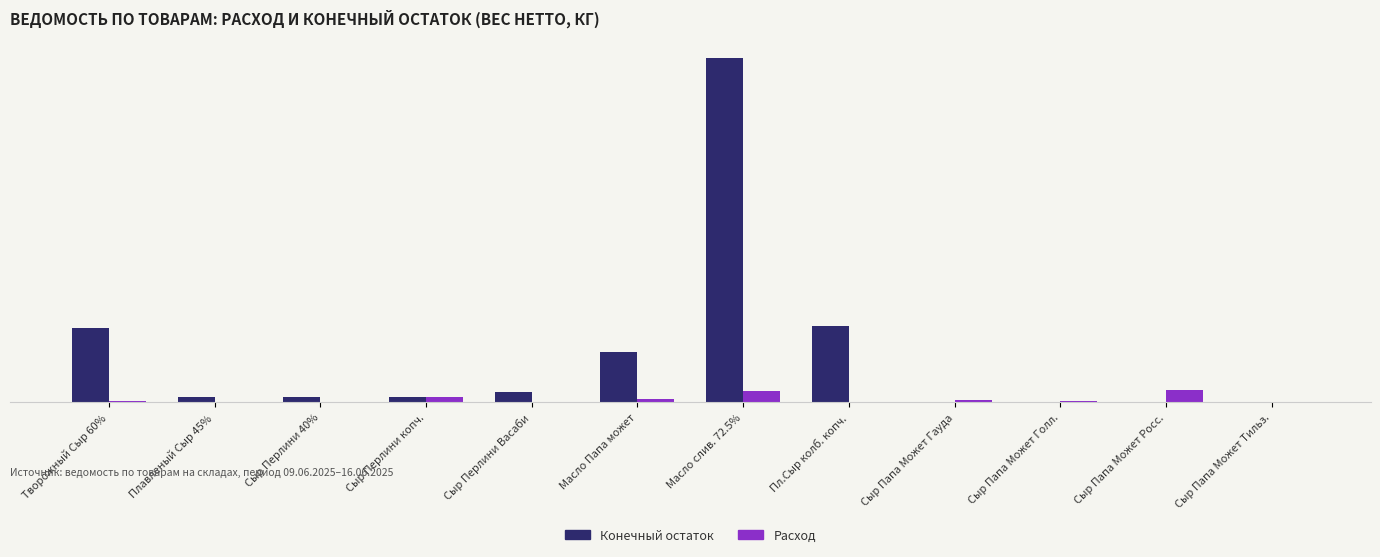

Which series has the largest range (max minus min)?

Конечный остаток